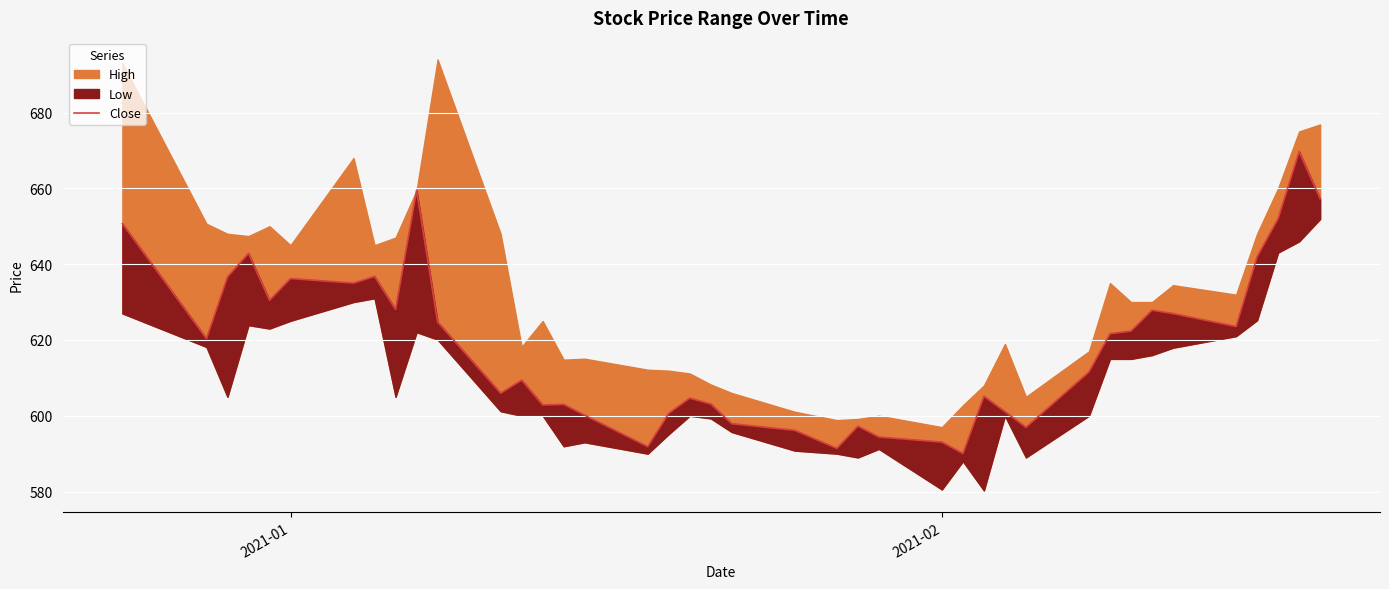

Reading left to right, extract all data points from this chart.

650.6	620.4	636.6	642.9	630.5	636.2	635.0	636.8	628.0	659.5	624.8	606.0	609.4	602.9	603.0	600.1	591.9	600.6	604.6	603.1	597.9	596.1	591.4	597.2	594.4	593.0	590.0	605.1	601.1	597.0	611.5	621.6	622.4	627.9	627.0	623.5	642.0	652.0	669.7	657.2